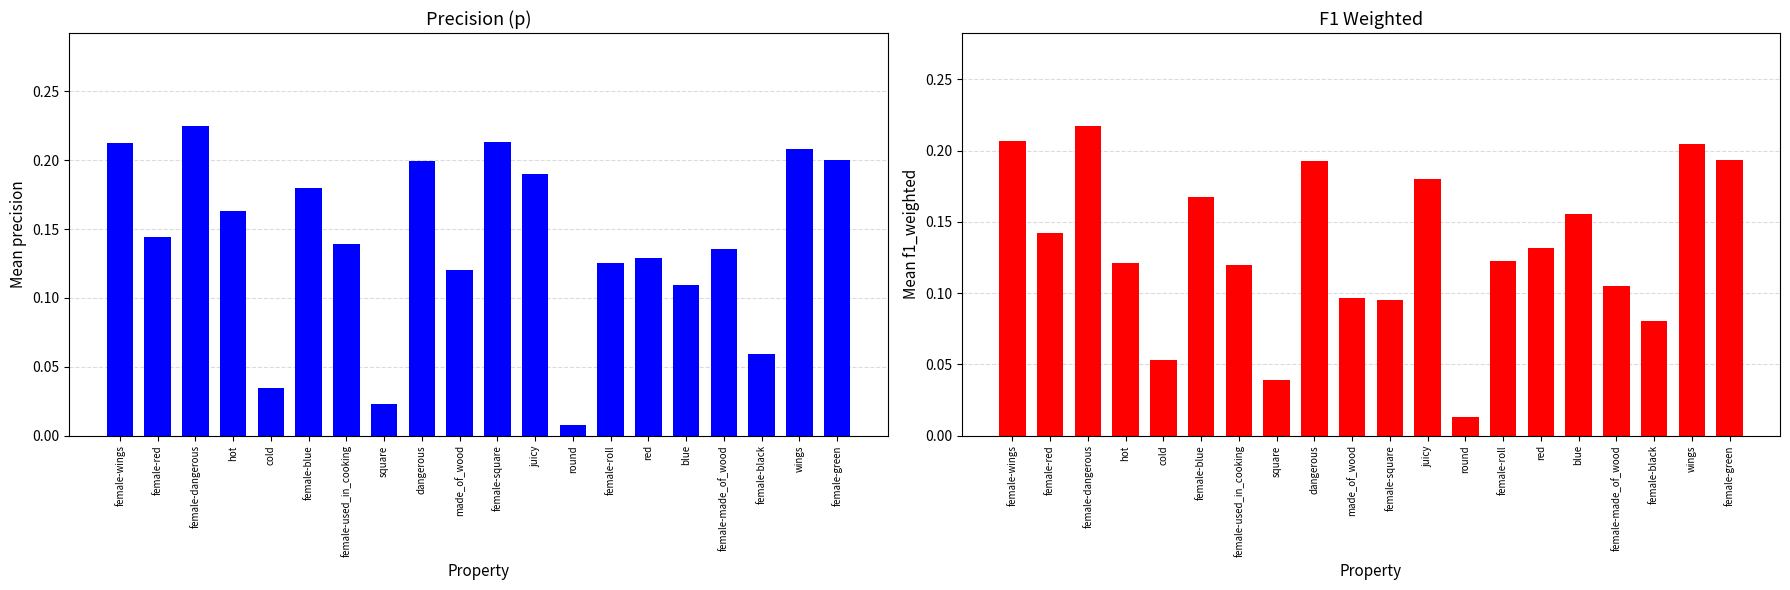

What are all the series names shown in the legend?

p, f1_weighted